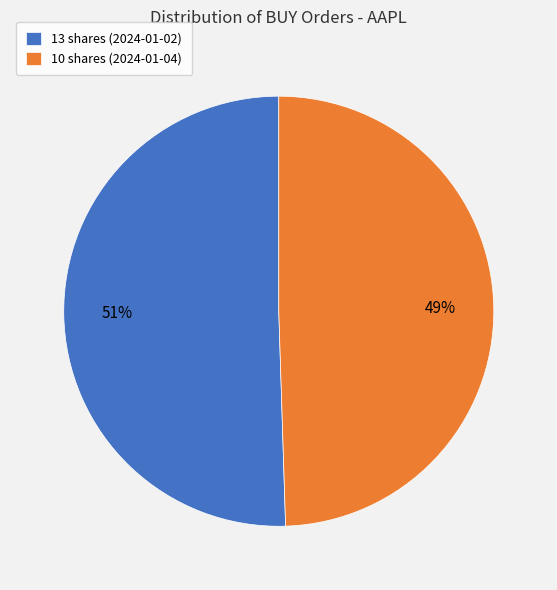

To the nearest percent, what is the combined percentage of 13 shares (2024-01-02) and 10 shares (2024-01-04)?

100%